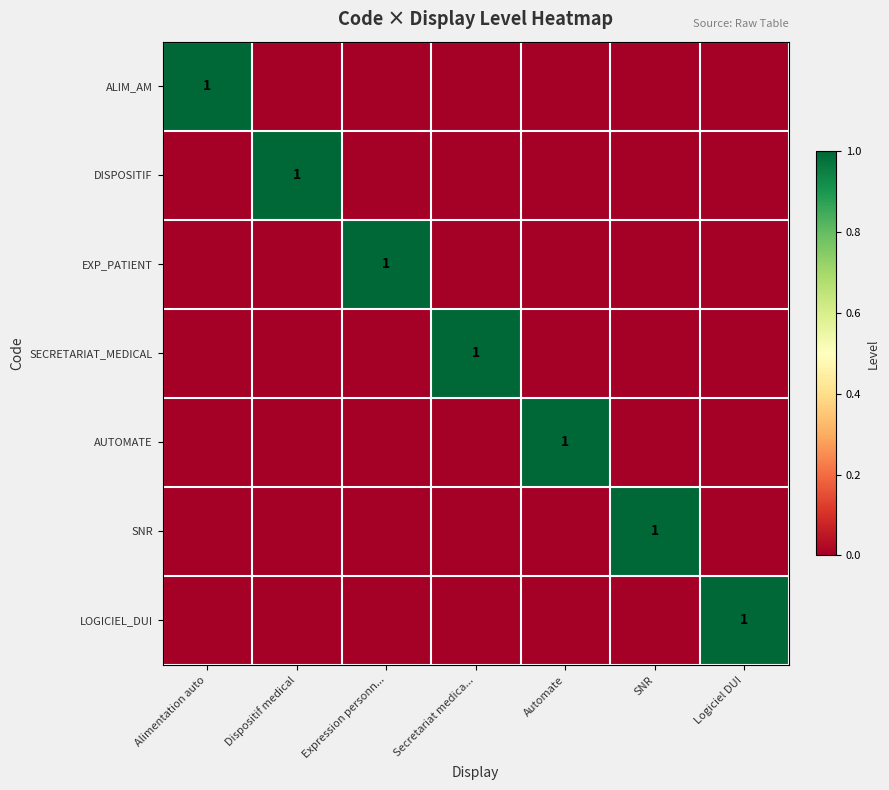

At how many categories does at least one series exceed 0?

7